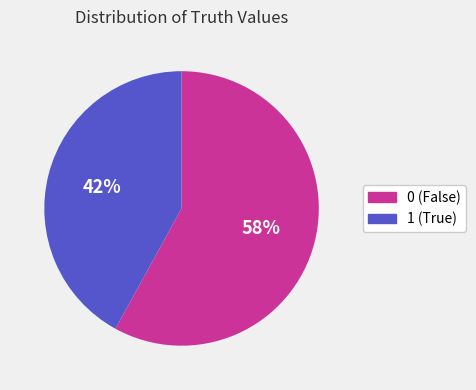

Is there a majority slice in this chart?

Yes